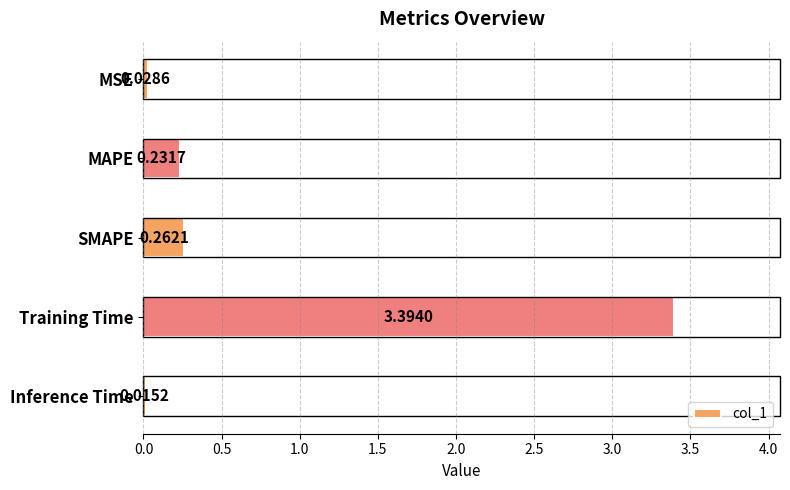

Which category has the highest value across all series?

Training Time